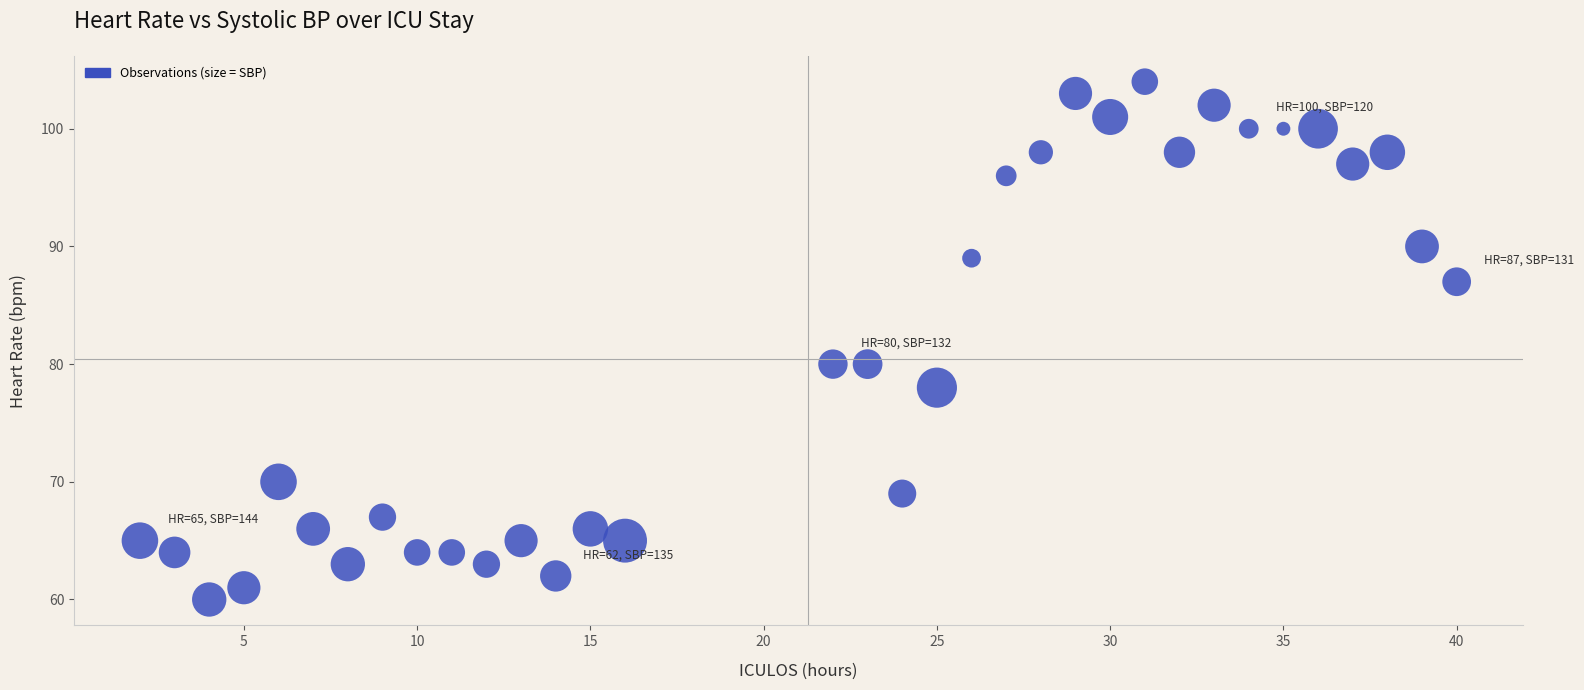

What is the range of Y values (max minus min)?

44